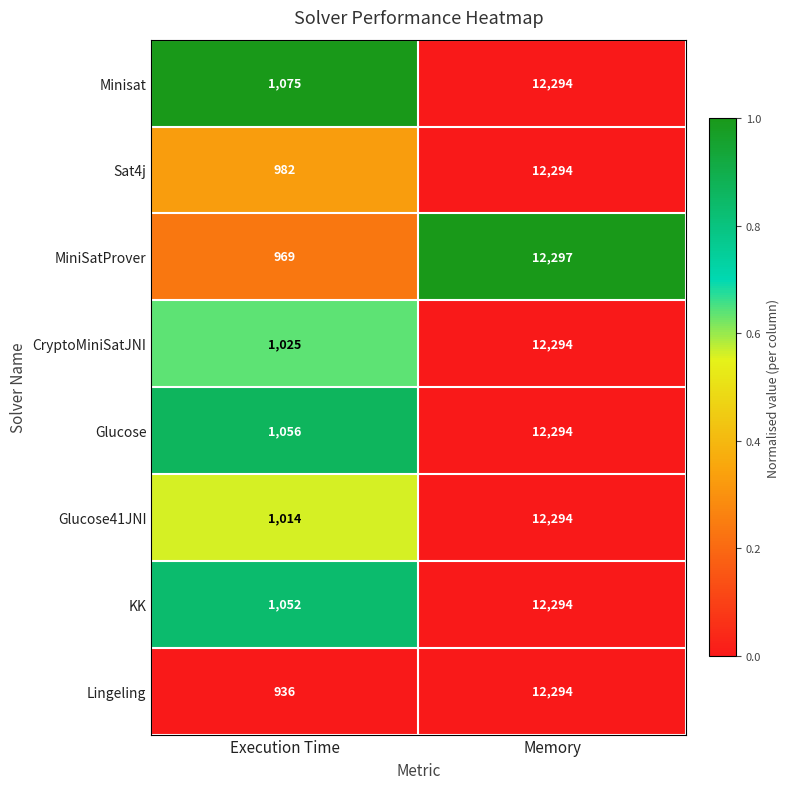

What is the difference between the maximum and minimum values in the Minisat series?

11219